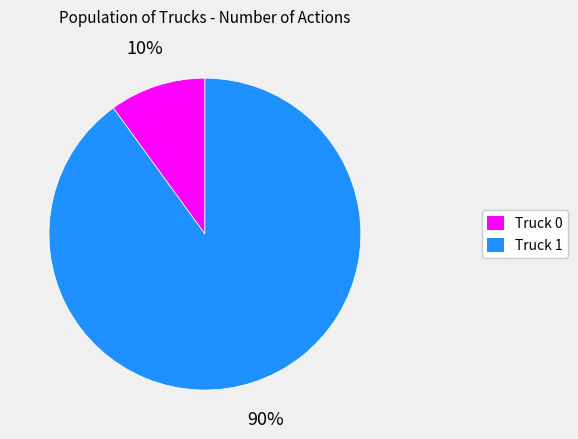

True or false: Truck 0 accounts for 1% of the total.

False